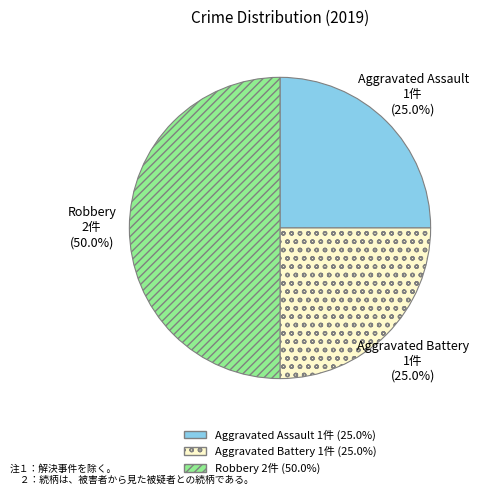

Count the number of slices in the pie.

3